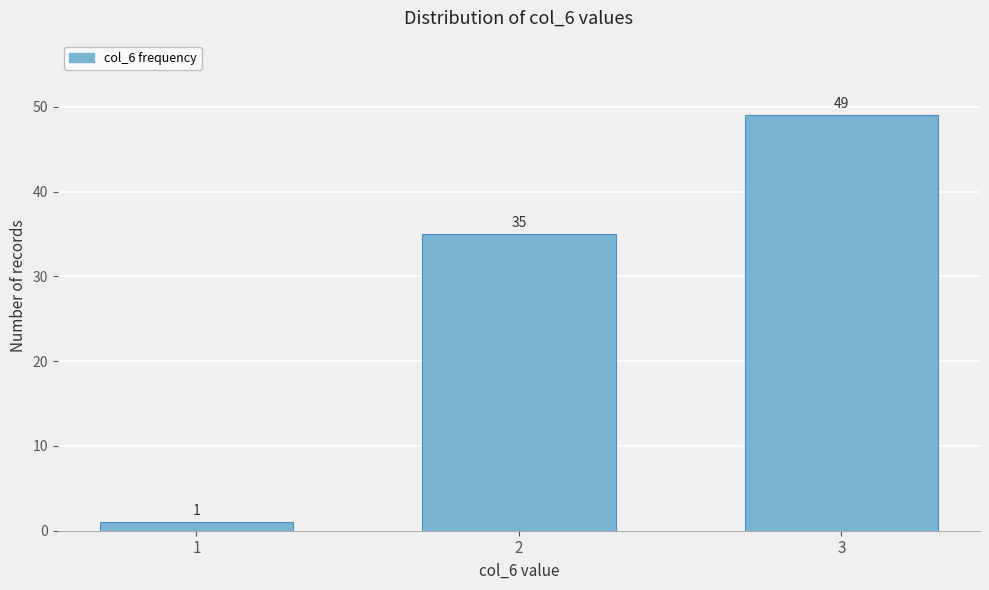

Reading left to right, extract all data points from this chart.

1=1	2=35	3=49